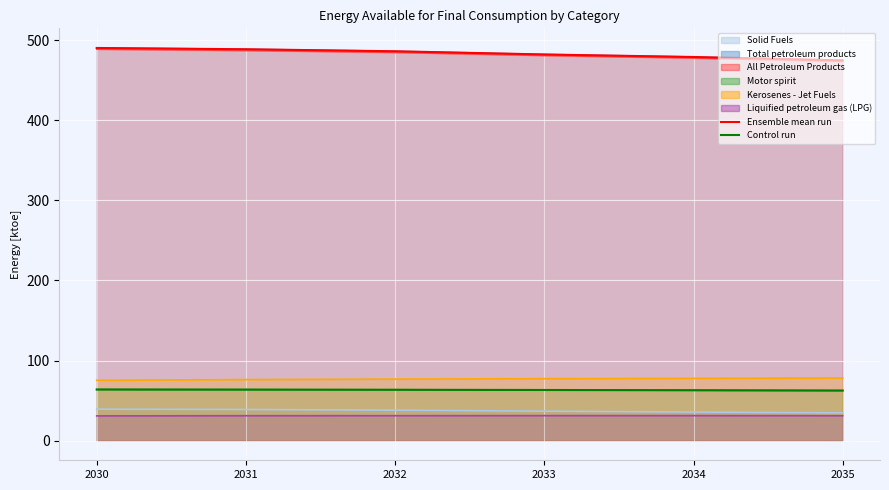

True or false: Ensemble mean run has a value of 157.0 at 2030.

False